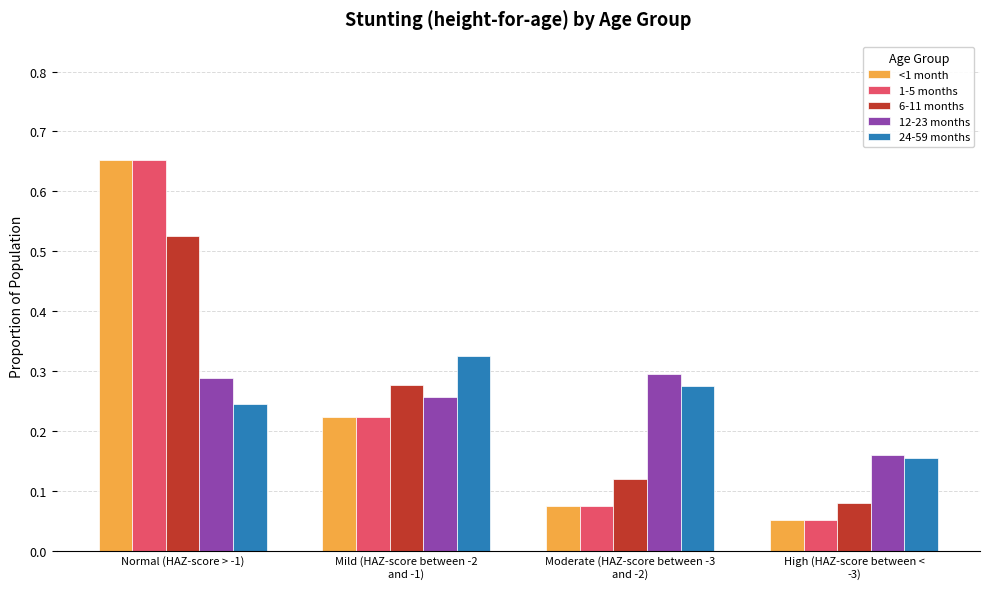

What is the total value across all series at Normal (HAZ-score > -1)?

2.4